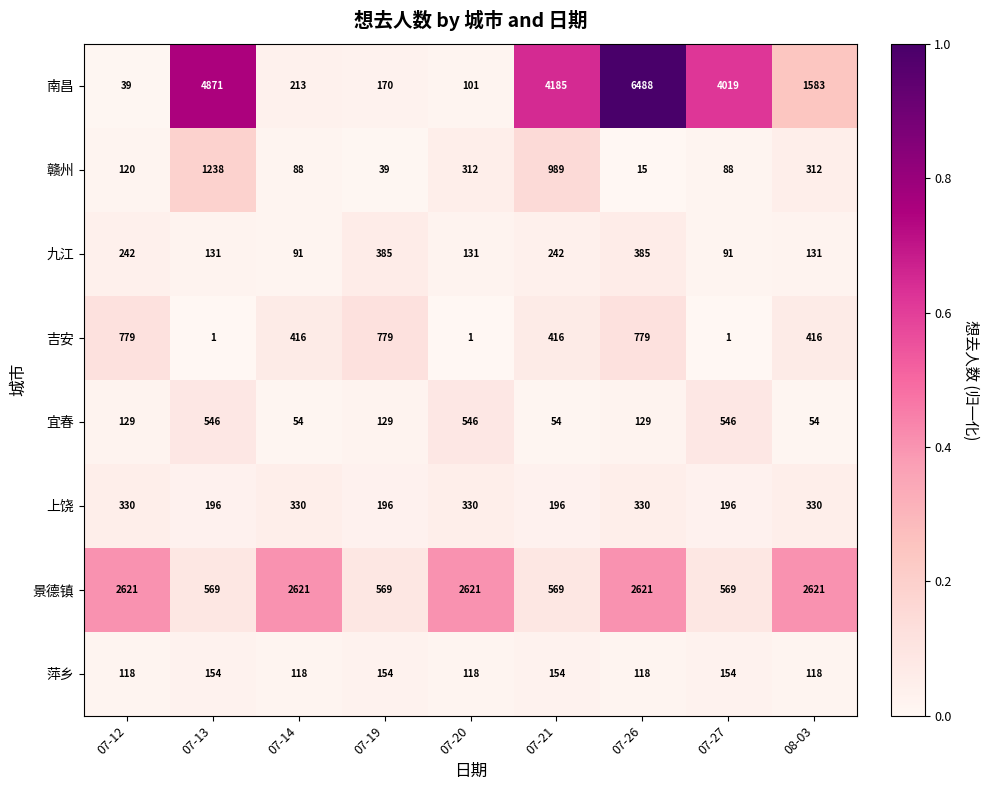

What is the difference between the 萍乡 values at 07-21 and 08-03?

36